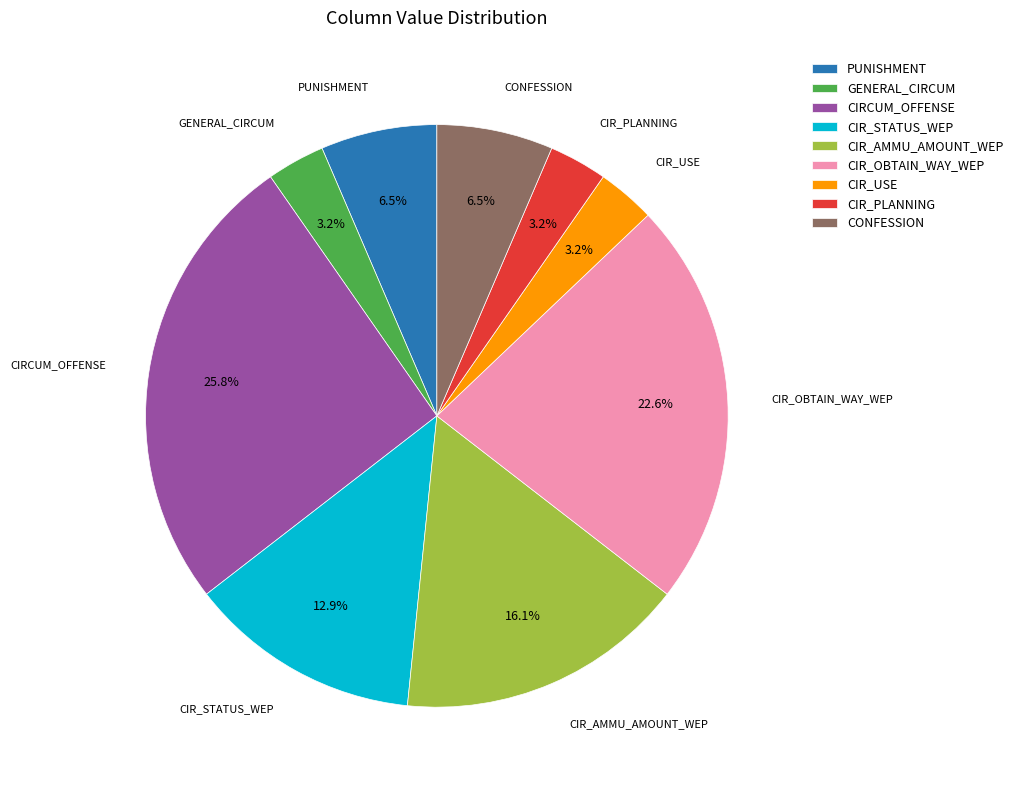

What is the ratio of the value at GENERAL_CIRCUM to the value at CIR_OBTAIN_WAY_WEP?

0.1